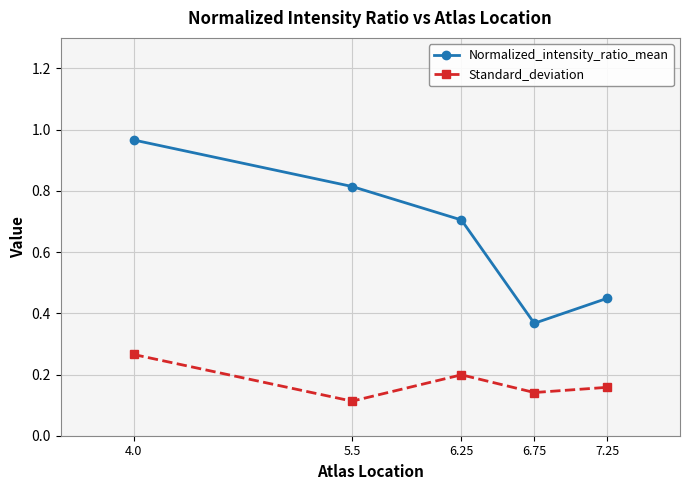

What is the average value of the Normalized_intensity_ratio_mean series?

0.7